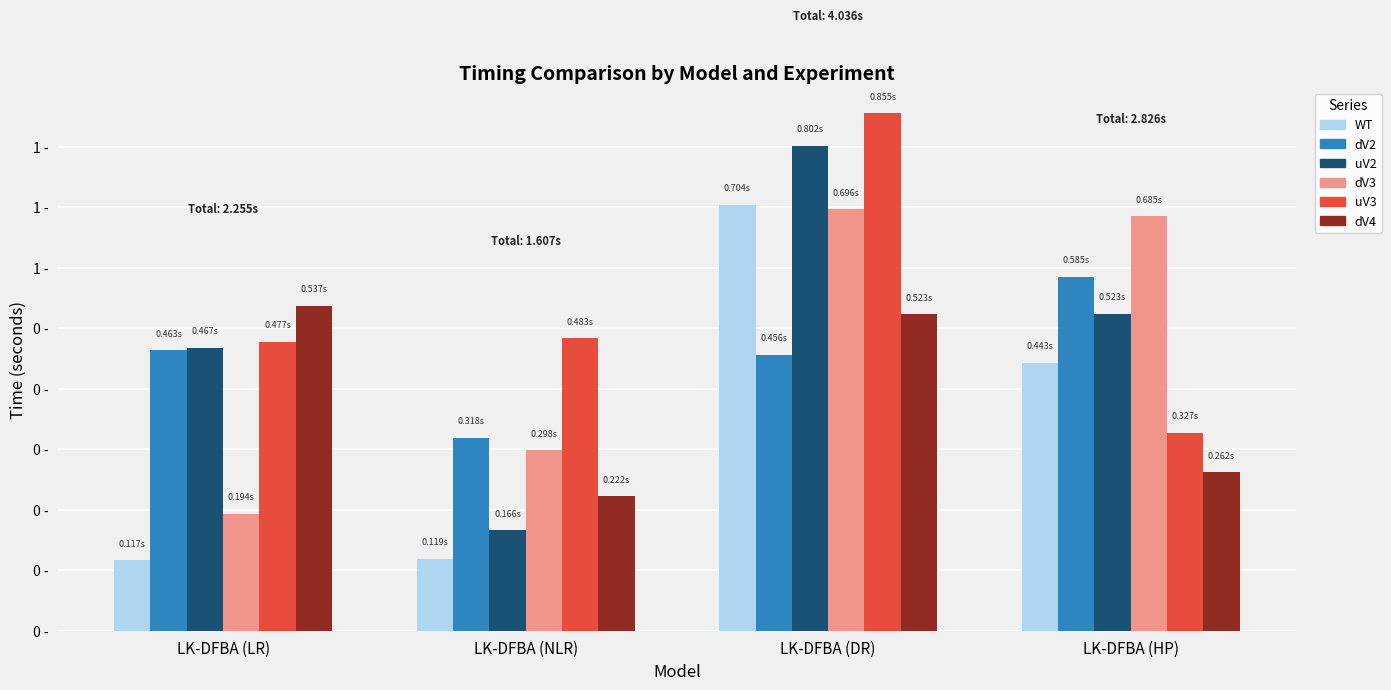

Rank the series by their maximum value, from lowest to highest.

dV4, dV2, dV3, WT, uV2, uV3